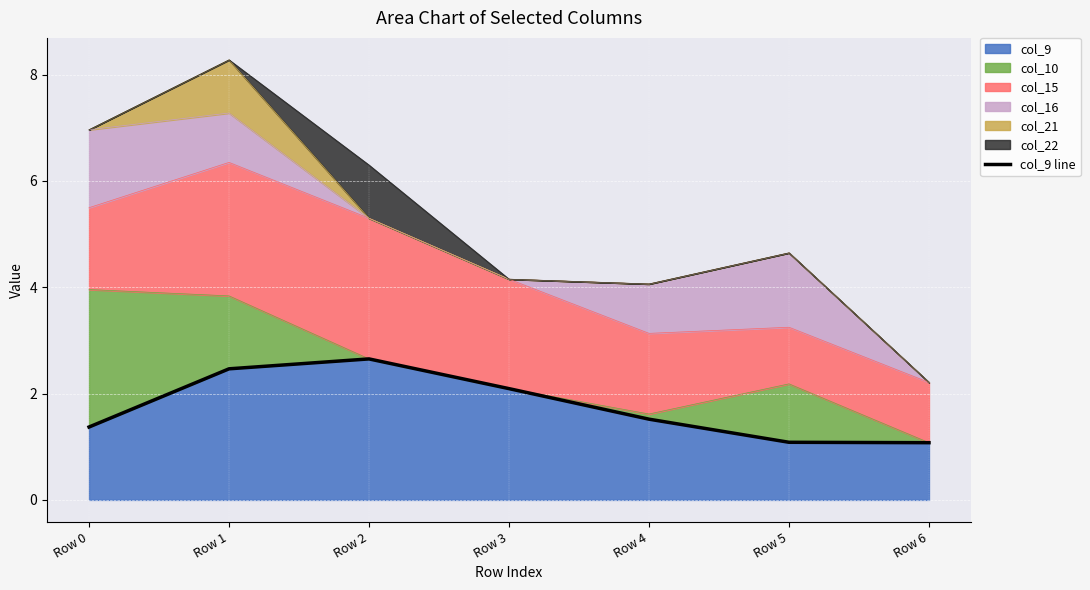

Rank the categories by value from lowest to highest.

Row 6, Row 5, Row 0, Row 4, Row 3, Row 1, Row 2